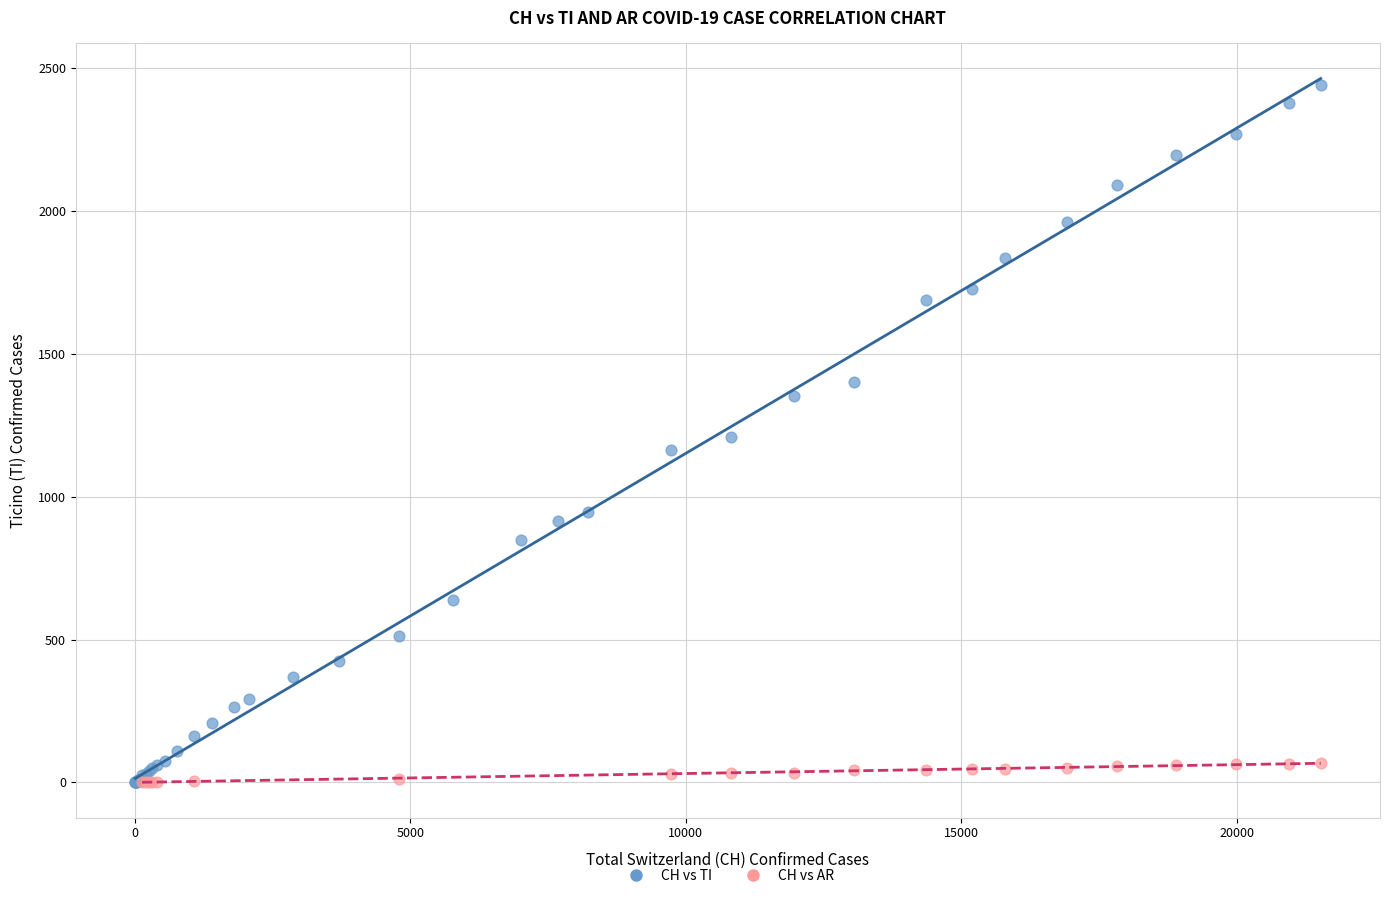

Which series has the largest Y range (max minus min)?

CH vs TI